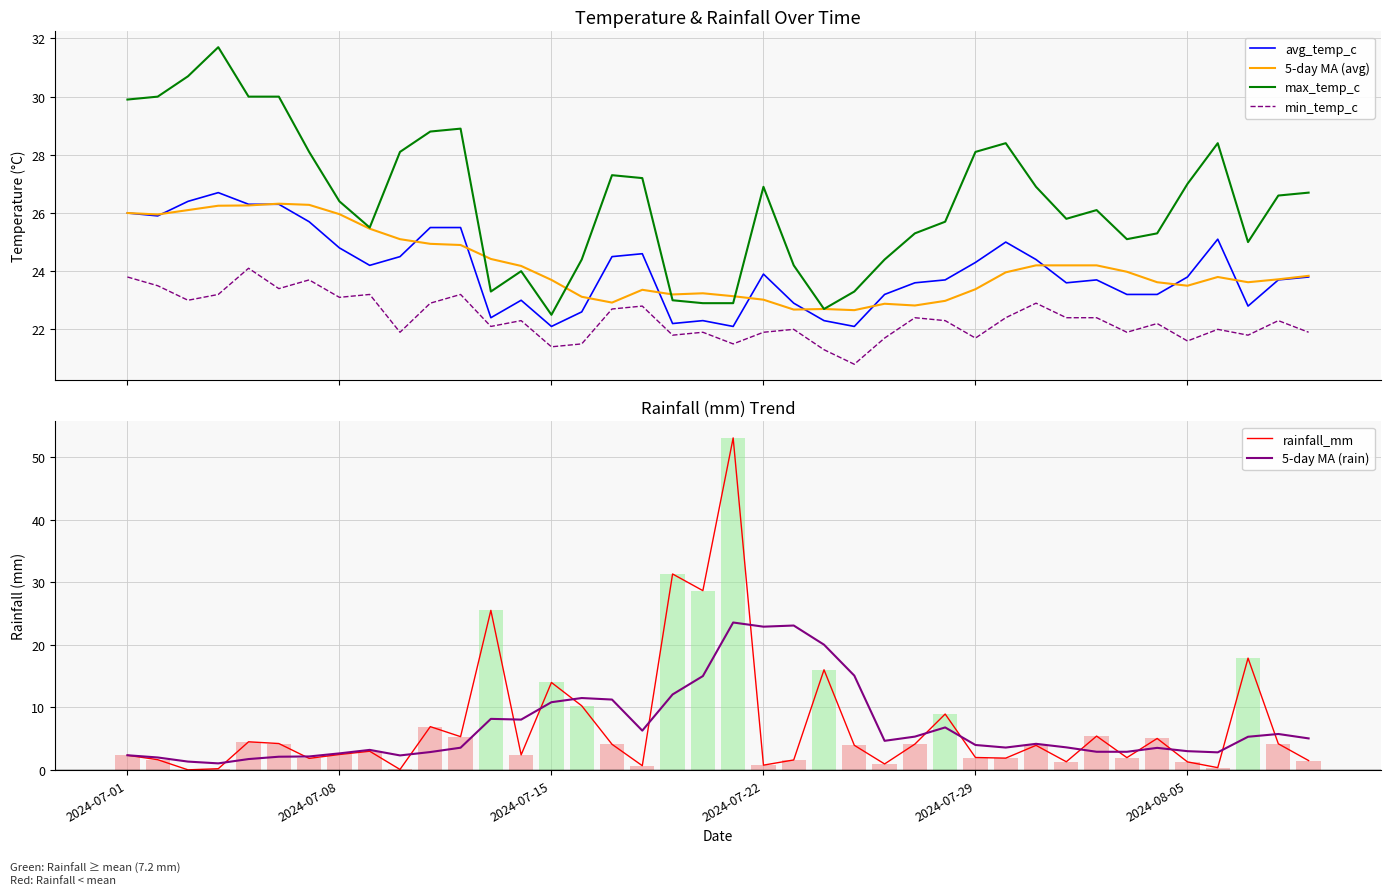

What is the difference between the maximum and minimum values in the min_temp_c series?

3.3